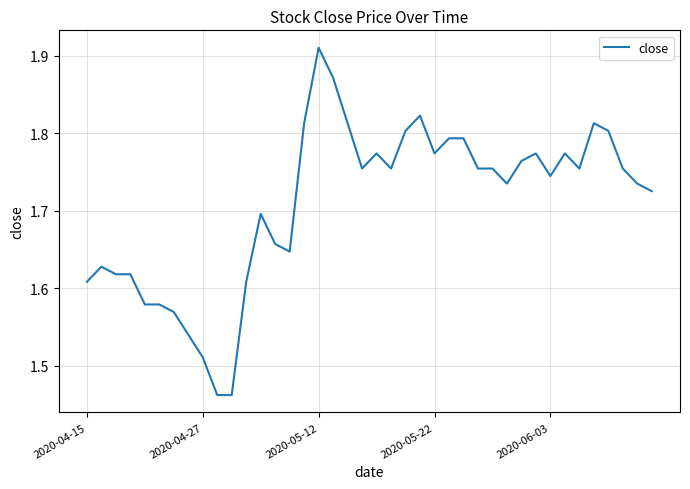

At which category does the chart reach its peak across all series?

2020-05-12